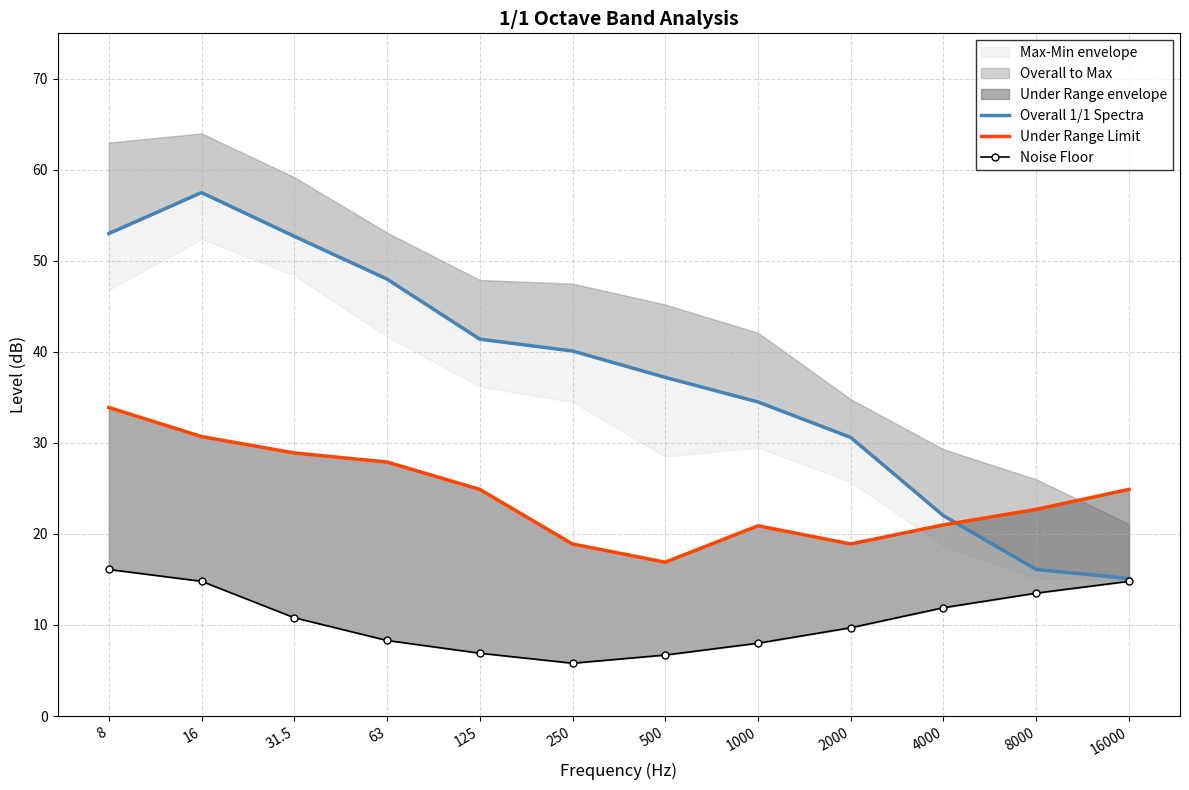

What value does the Overall 1/1 Spectra series have at 250?

40.1